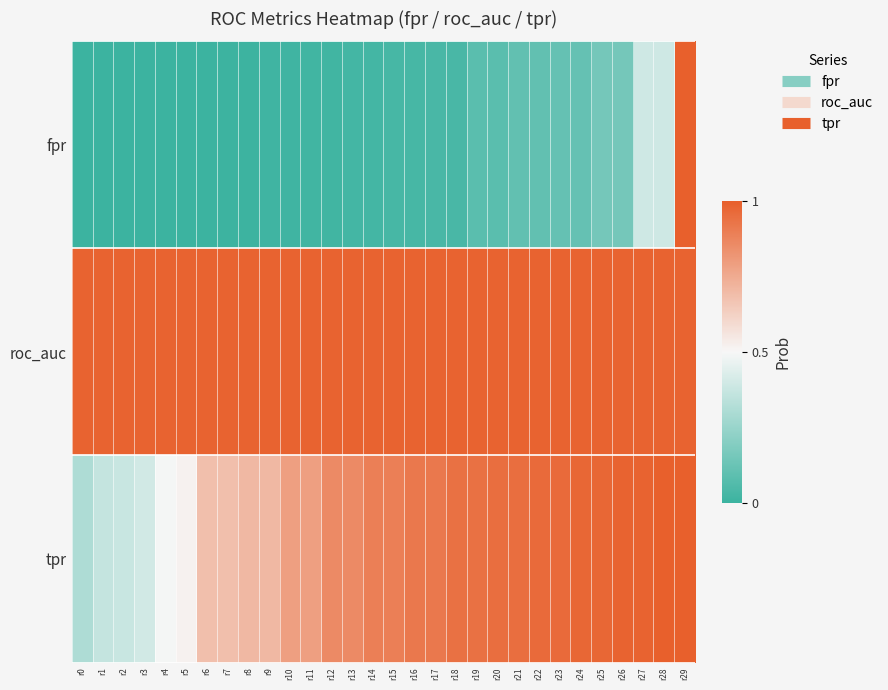

List the series in order of their peak value, highest first.

fpr, tpr, roc_auc